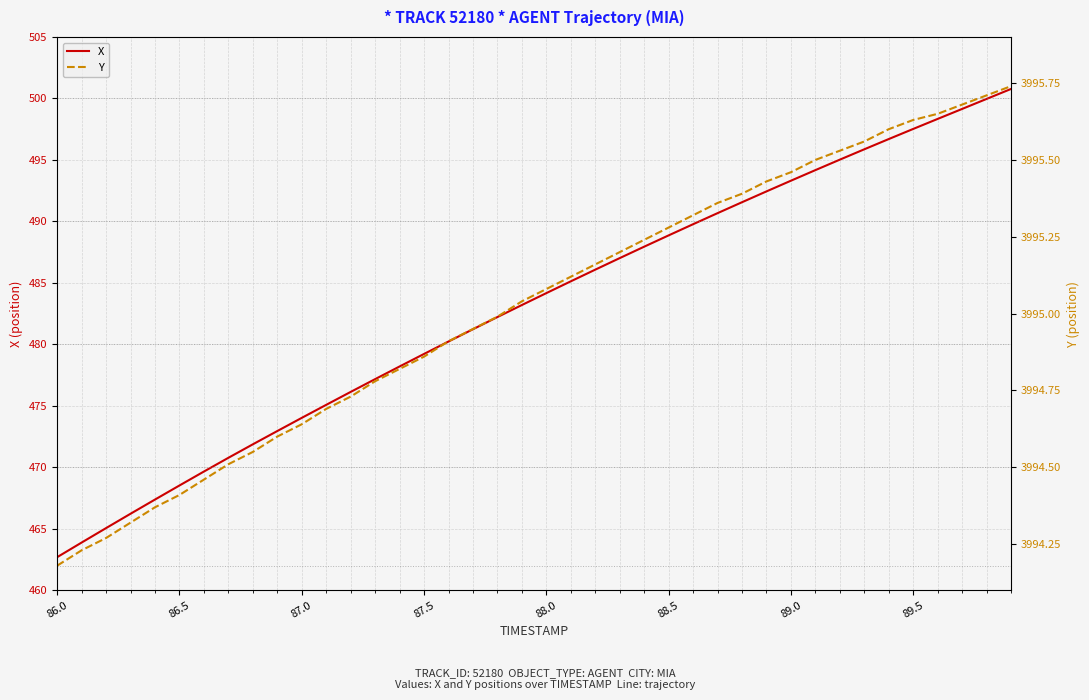

What is the value of the X point at the 35th from the left?

496.7